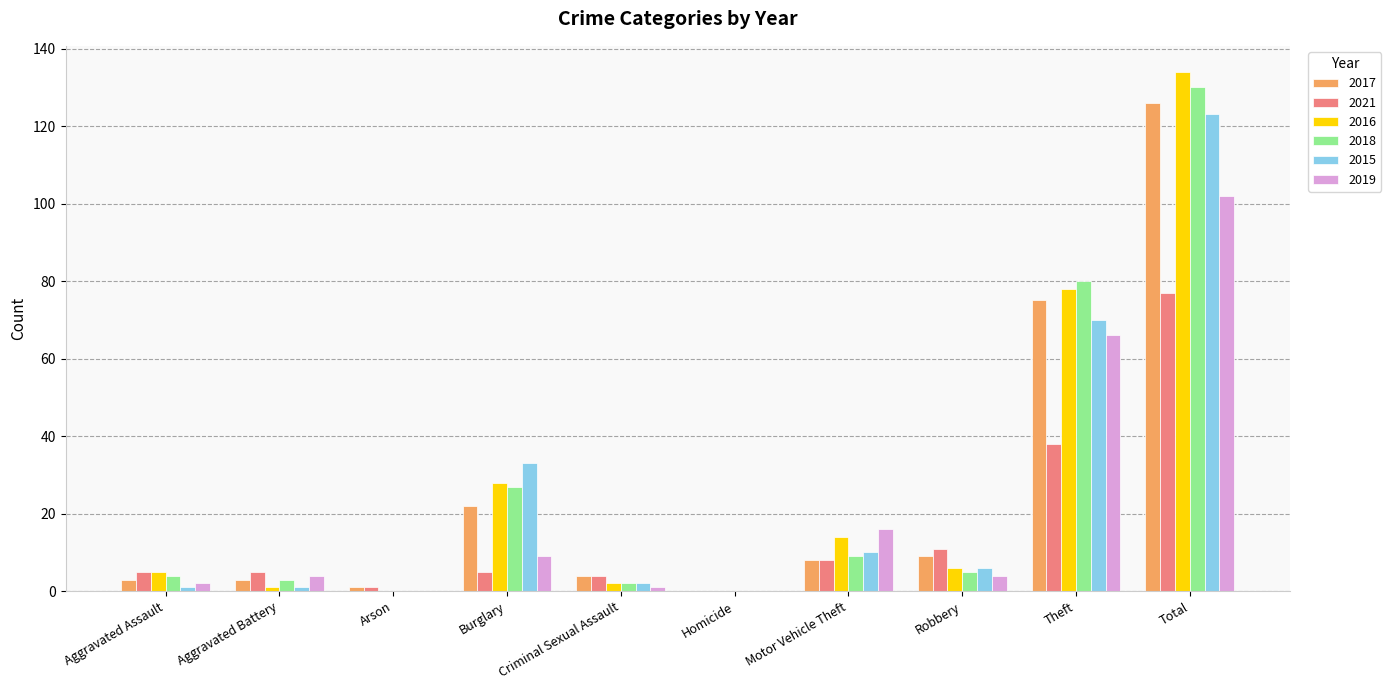

Reading left to right, transcribe all the data shown in this chart.

2017: 3	3	1	22	4	0	8	9	75	126
2021: 5	5	1	5	4	0	8	11	38	77
2016: 5	1	0	28	2	0	14	6	78	134
2018: 4	3	0	27	2	0	9	5	80	130
2015: 1	1	0	33	2	0	10	6	70	123
2019: 2	4	0	9	1	0	16	4	66	102